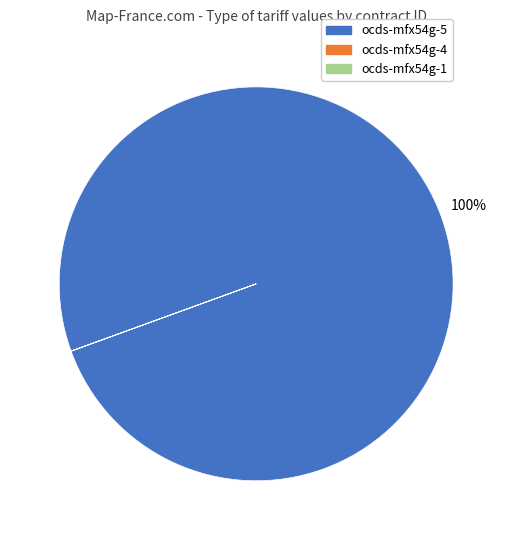

Is there any slice that represents more than half of the pie?

Yes